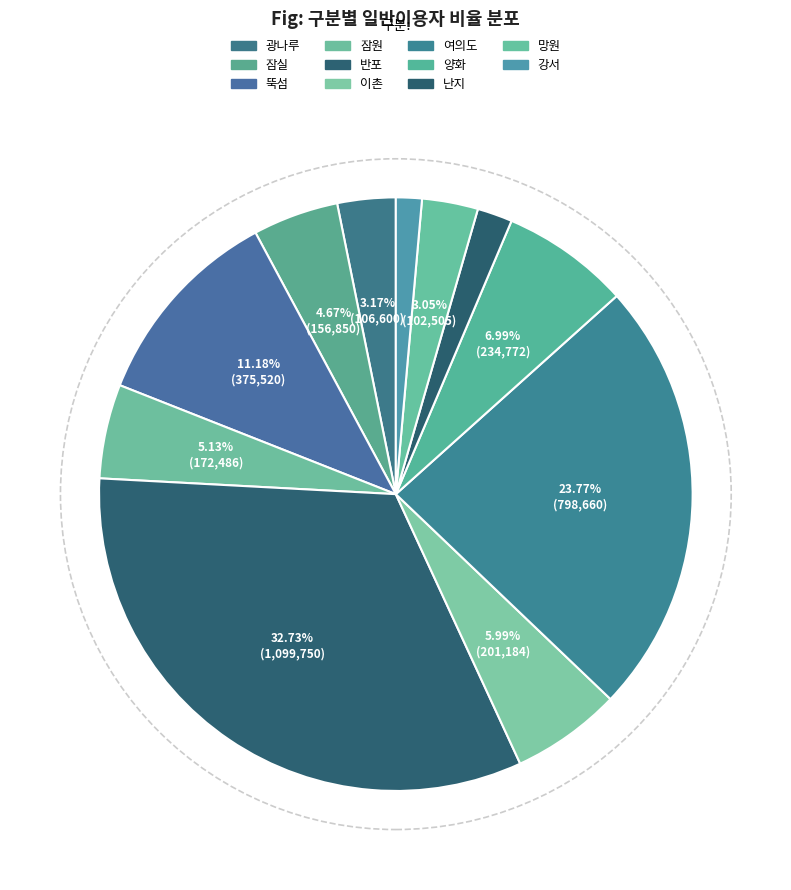

Which slice is the largest?

반포